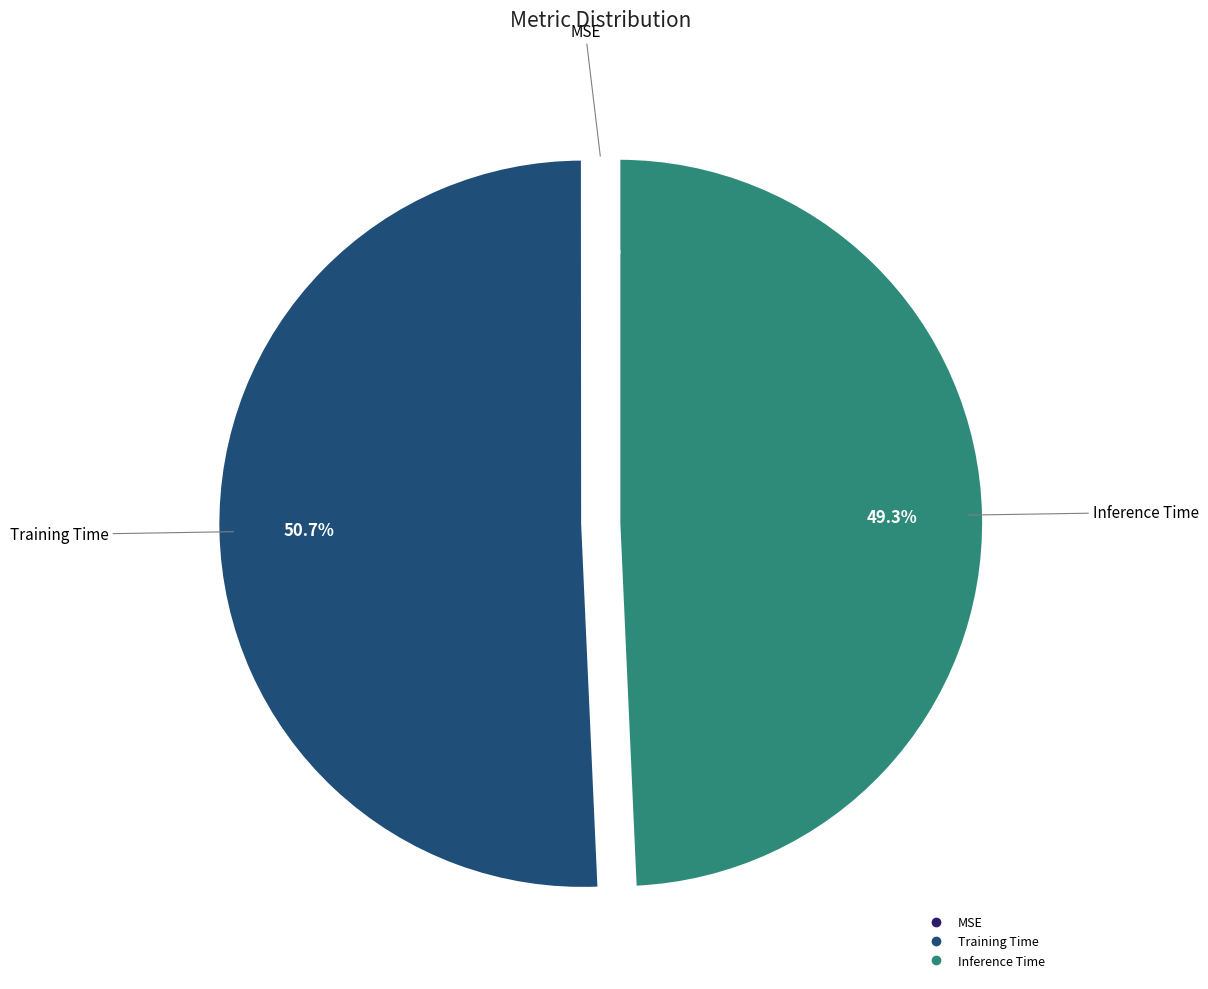

Is there a majority slice in this chart?

Yes